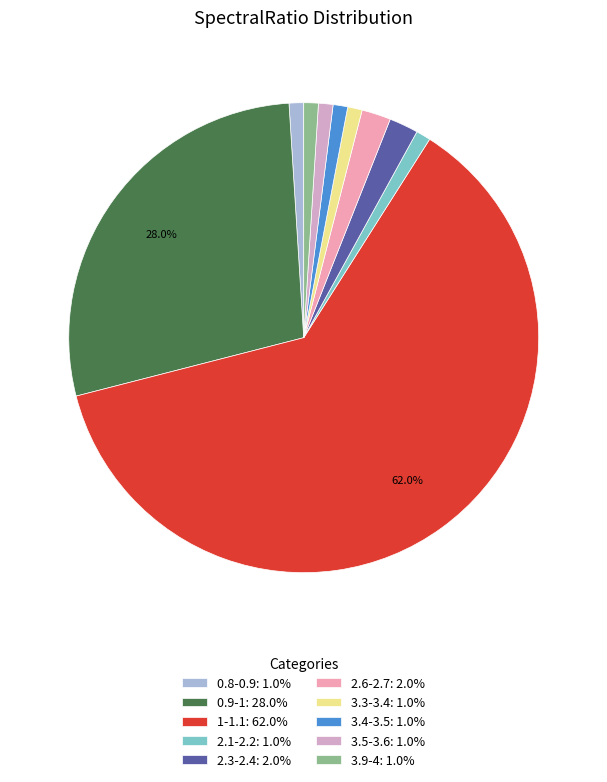

Count the number of slices in the pie.

10